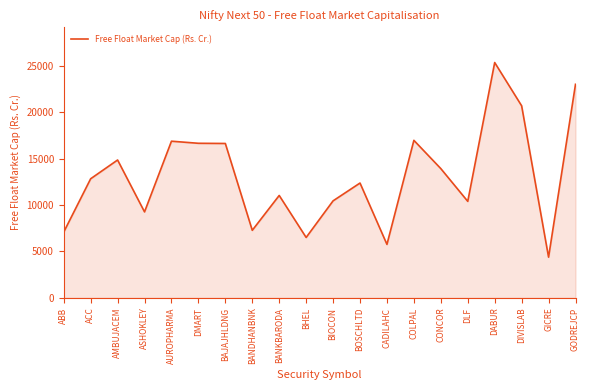

Which has a higher value, DLF or AUROPHARMA?

AUROPHARMA